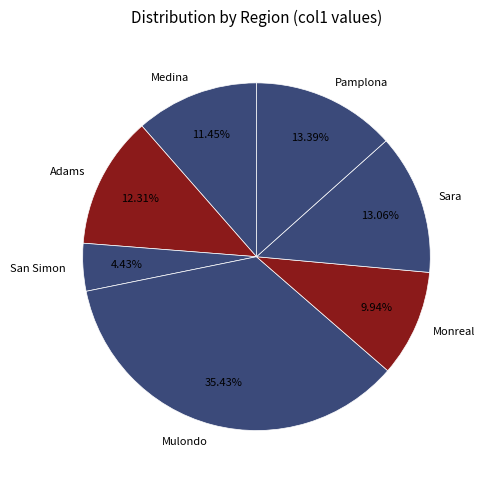

Approximately how many times larger is the value at Medina compared to Adams?

0.9